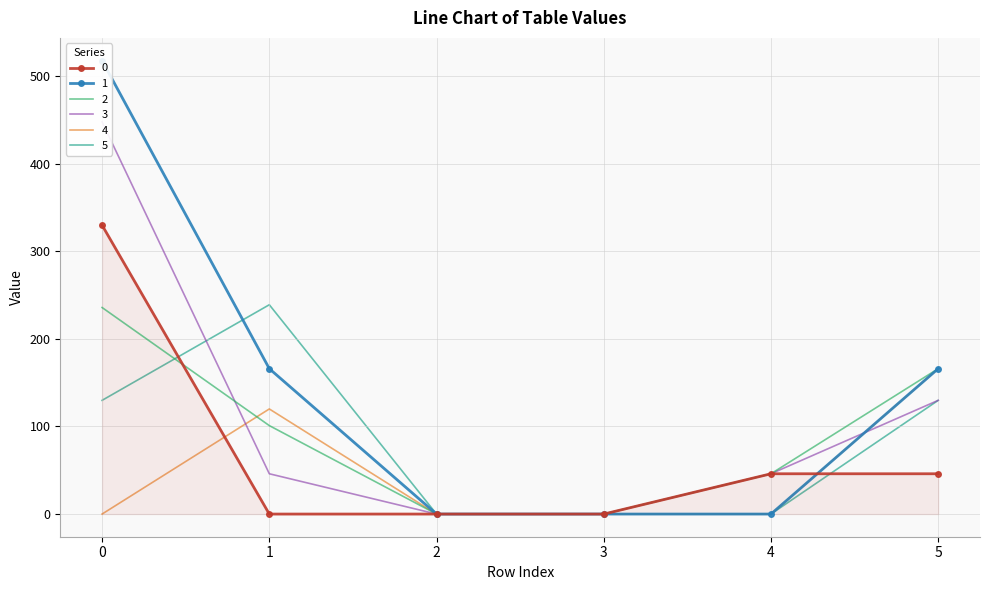

Reading right to left, what are all the values shown in this chart?

0: 46.0	46.0	0.0	0.0	0.0	329.8
1: 166.0	0.0	0.0	0.0	166.0	517.8
2: 166.0	46.0	0.0	0.0	101.0	235.8
3: 129.8	46.0	0.0	0.0	46.0	447.8
4: 166.0	0.0	0.0	0.0	120.0	0.0
5: 129.8	0.0	0.0	0.0	239.0	129.8